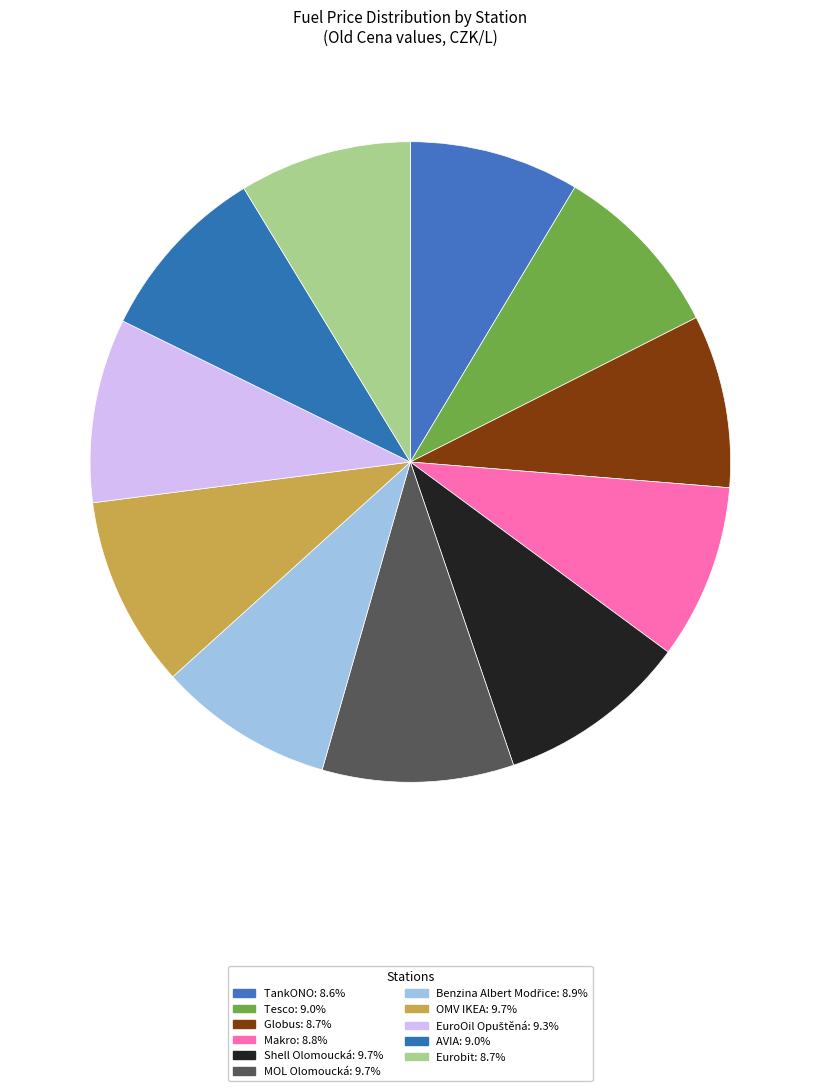

Count the number of slices in the pie.

11